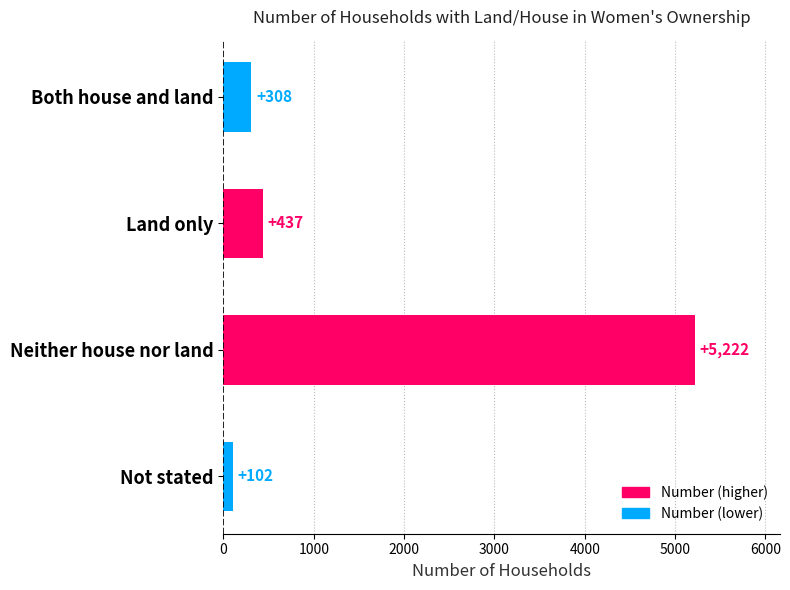

List the labels in order of value, largest first.

Neither house nor land, Land only, Both house and land, Not stated